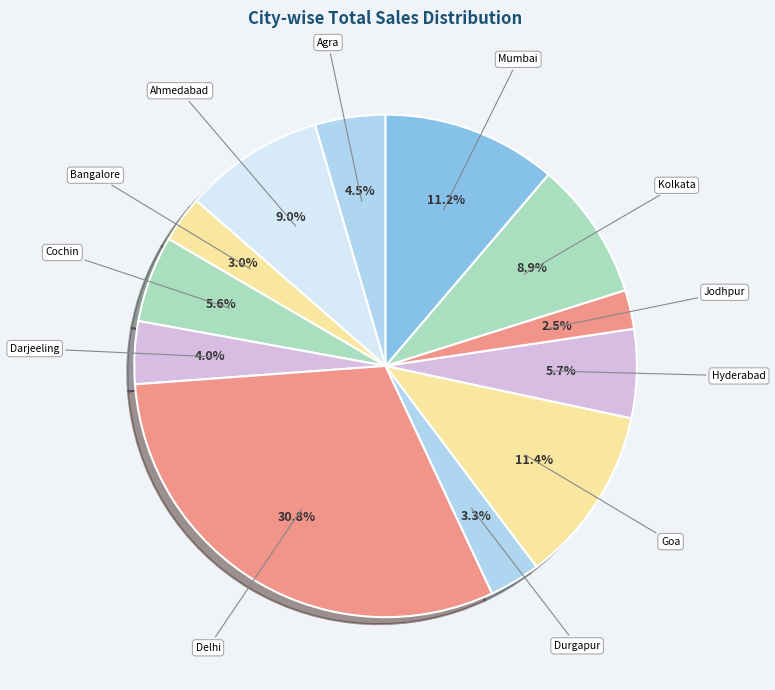

True or false: Goa accounts for 11% of the total.

True